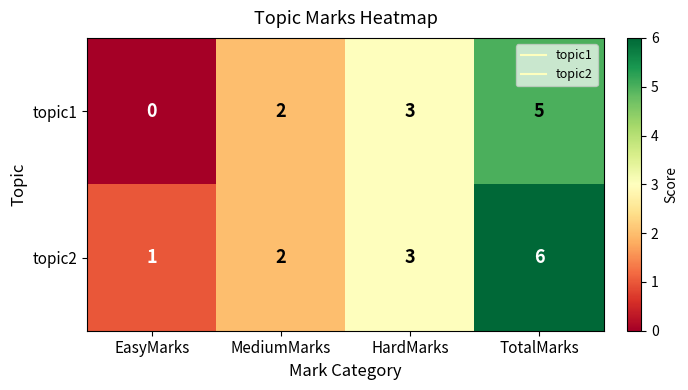

Reading left to right, list all the values displayed in this chart.

topic1: 0	2	3	5
topic2: 1	2	3	6